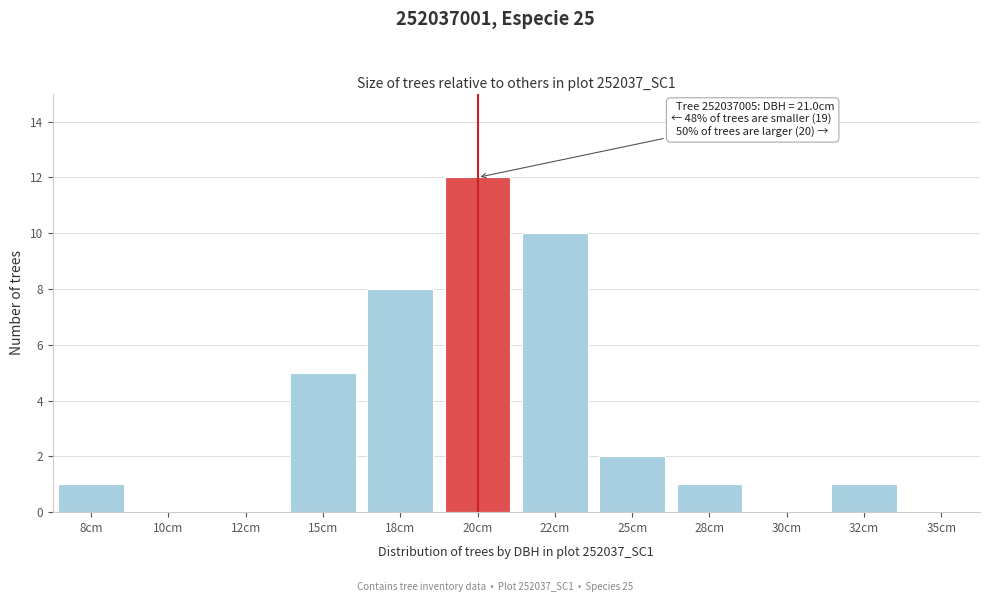

Reading left to right, list all the values displayed in this chart.

8cm=1	10cm=0	12cm=0	15cm=5	18cm=8	20cm=12	22cm=10	25cm=2	28cm=1	30cm=0	32cm=1	35cm=0